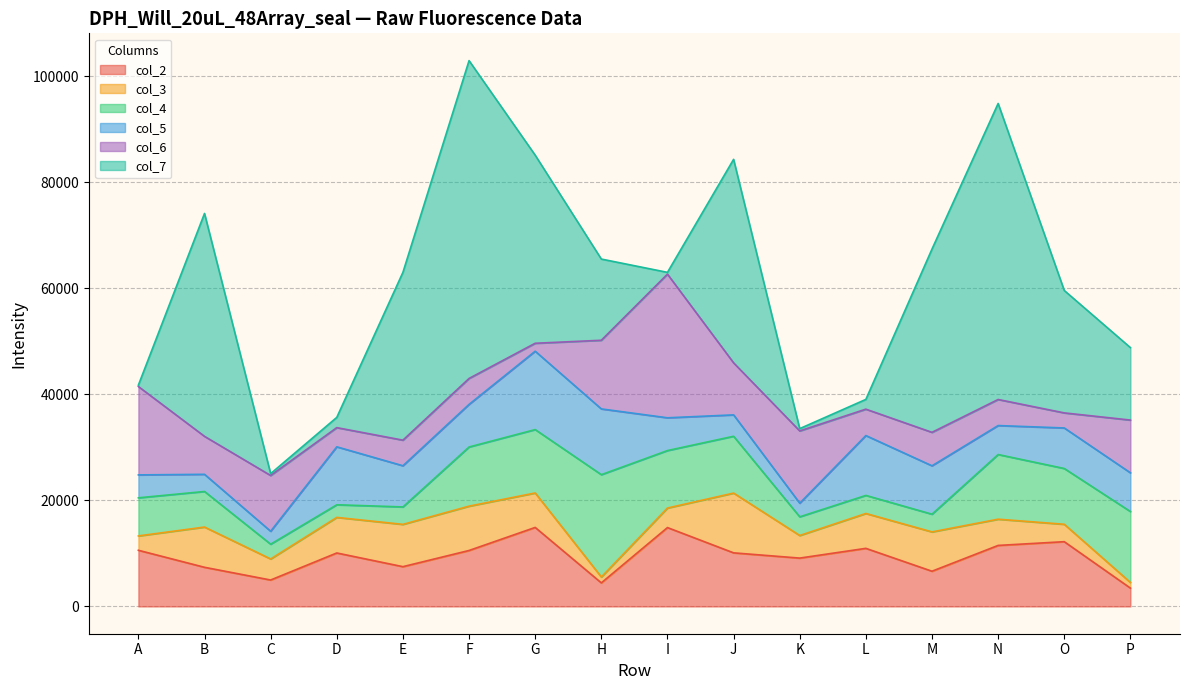

How many values in the col_7 series exceed 23078?

7